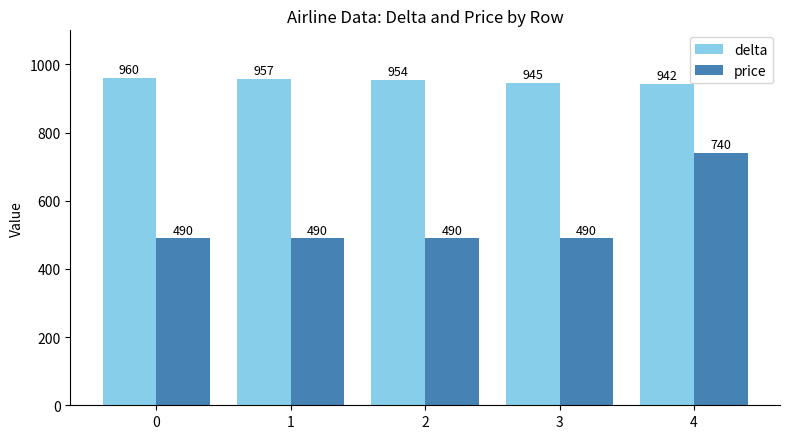

What is the total value across all series at 0?

1450